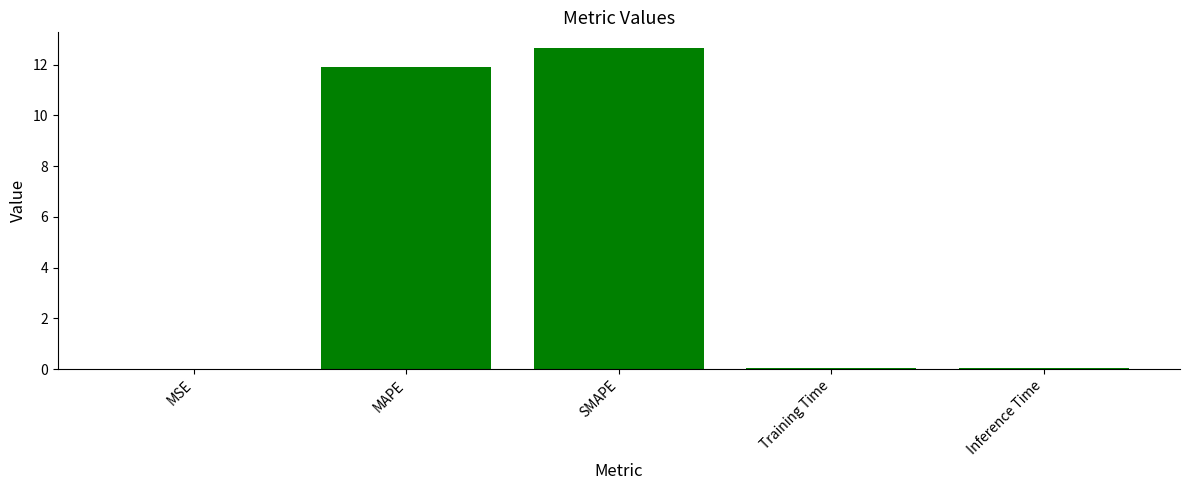

What is the approximate value at SMAPE?

12.6